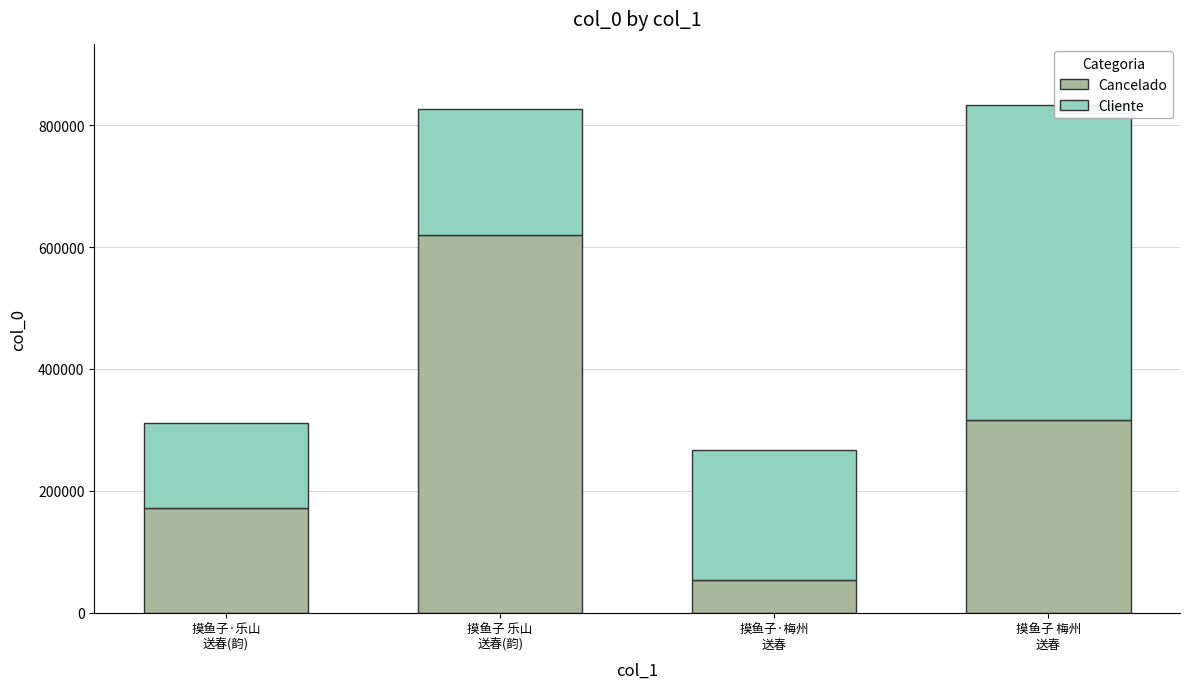

Count the number of data series in this chart.

2